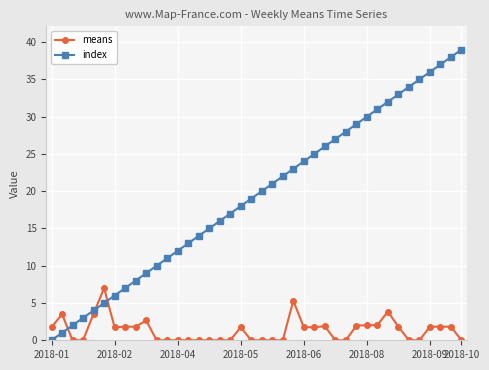

What is the difference between the maximum and minimum values in the means series?

7.0